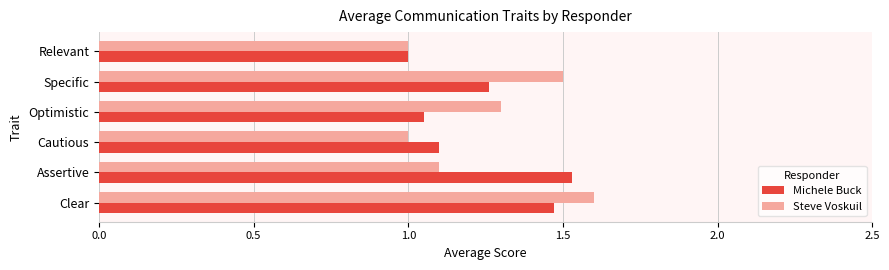

Which label corresponds to the largest value in the chart?

Clear